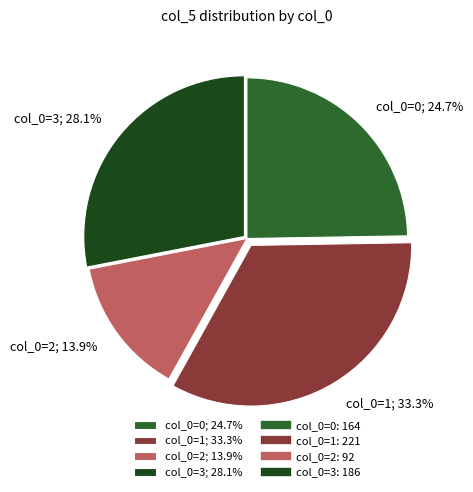

Does any single category account for the majority?

No